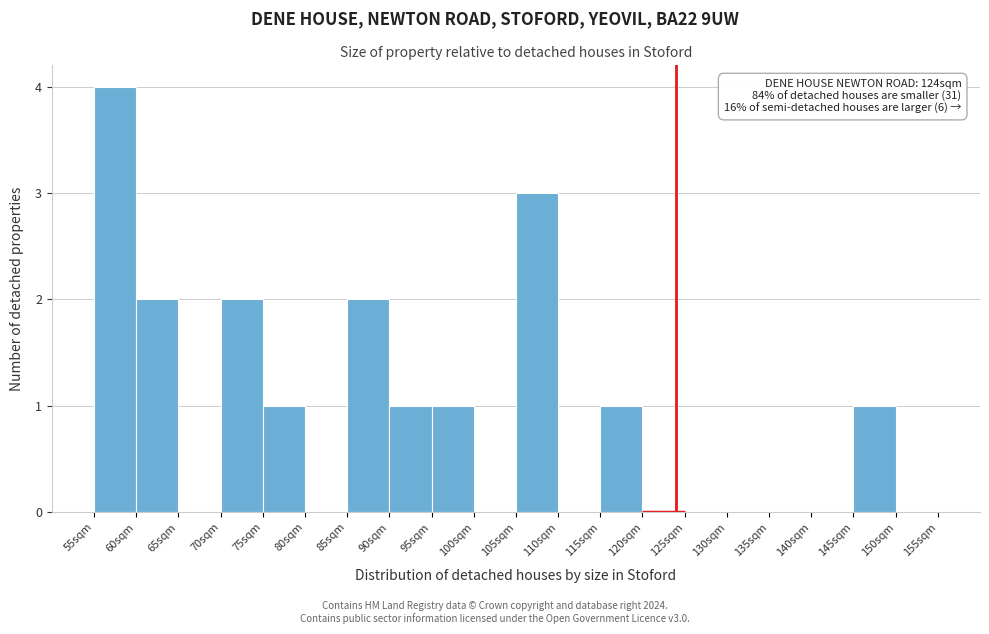

Which range on the x-axis has the tallest bar?

55 to 60